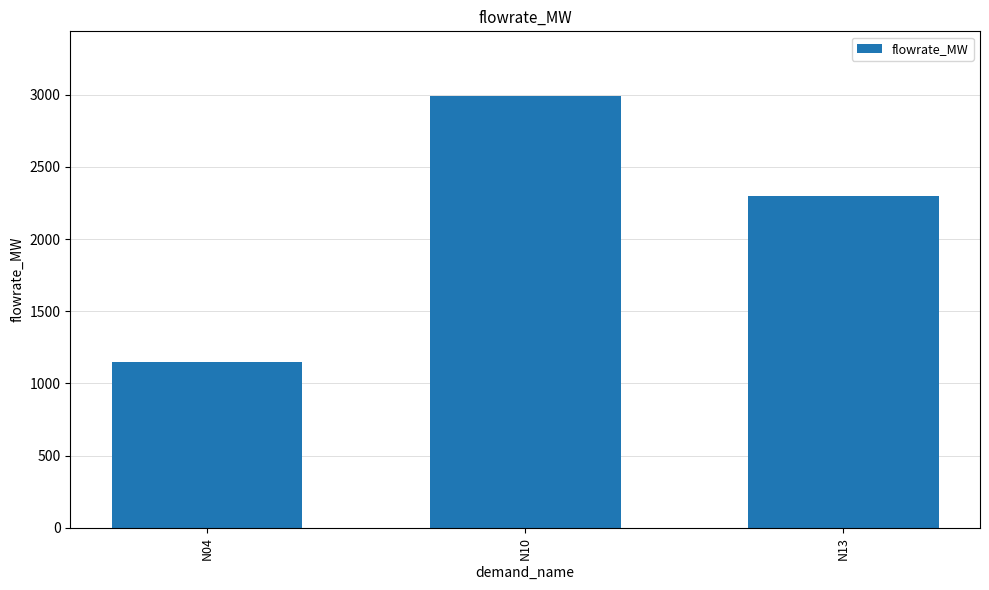

Is it true that the value at N13 is 2301.0?

True